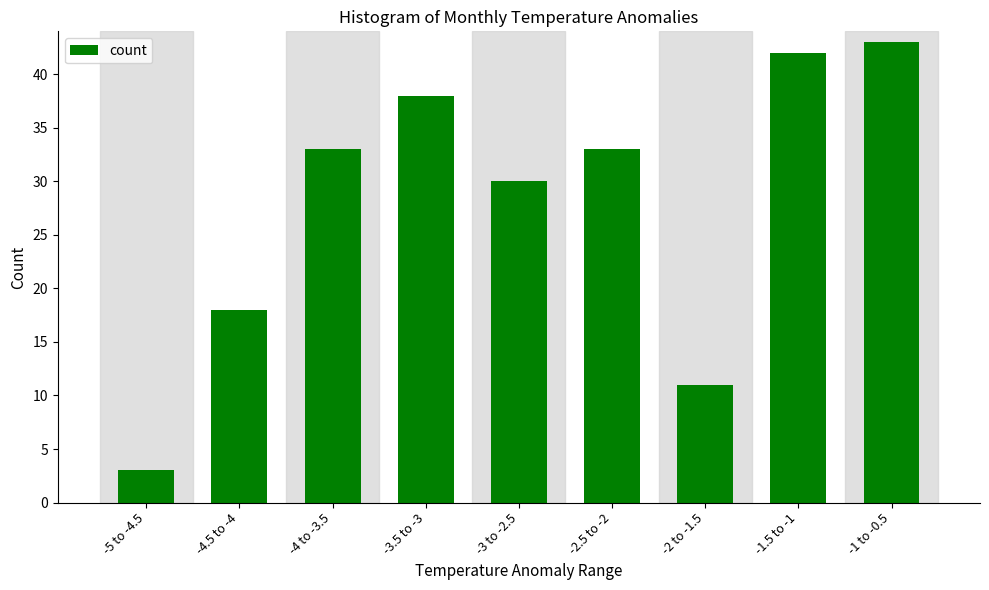

Reading right to left, list all the values displayed in this chart.

-1 to -0.5=43	-1.5 to -1=42	-2 to -1.5=11	-2.5 to -2=33	-3 to -2.5=30	-3.5 to -3=38	-4 to -3.5=33	-4.5 to -4=18	-5 to -4.5=3